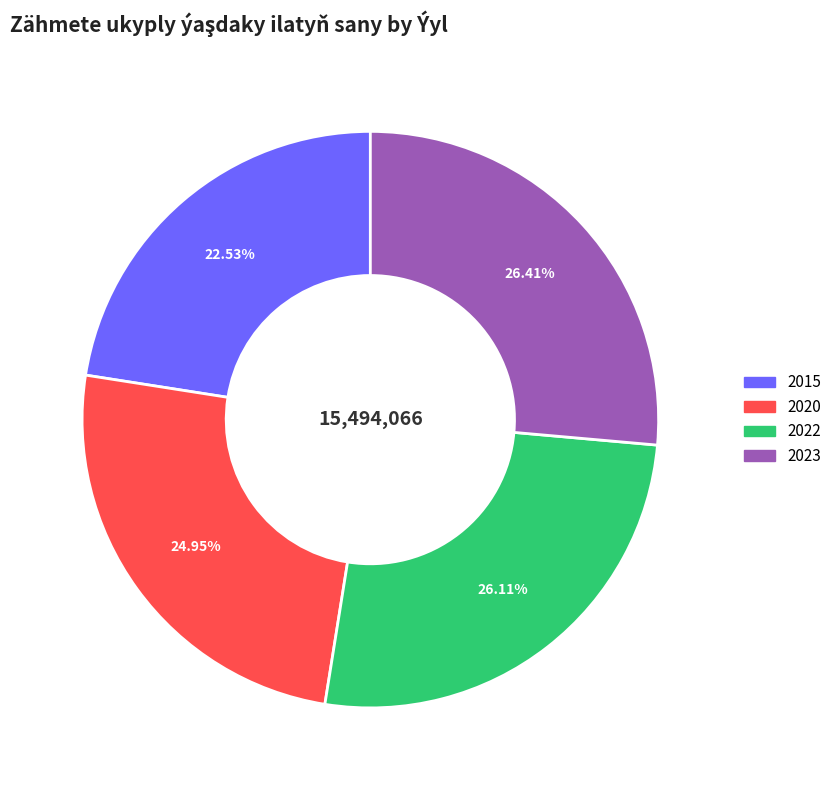

Which category has the smallest portion of the pie?

2015